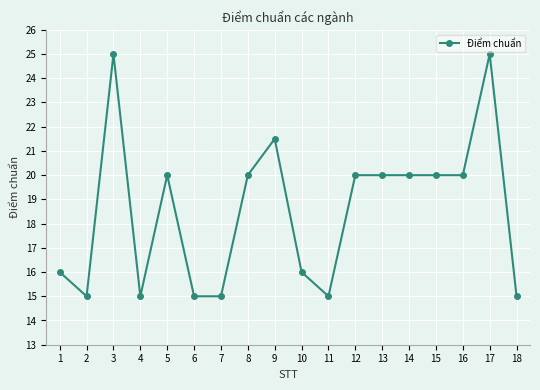

Is it true that the value at 12 is 27.2?

False